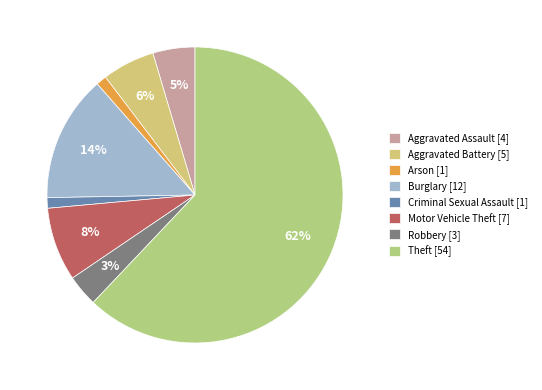

Count the number of slices in the pie.

8